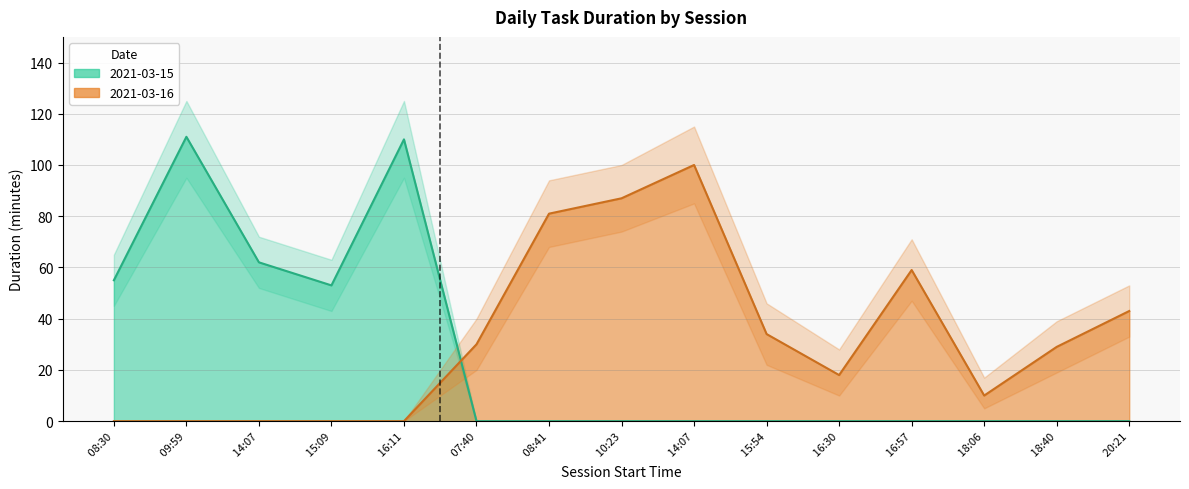

List the series in order of their overall mean, lowest first.

2021-03-15, 2021-03-16